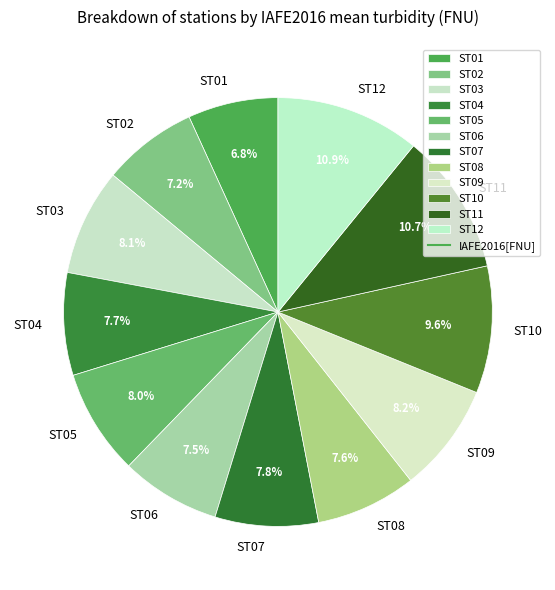

True or false: ST02 accounts for 1% of the total.

False